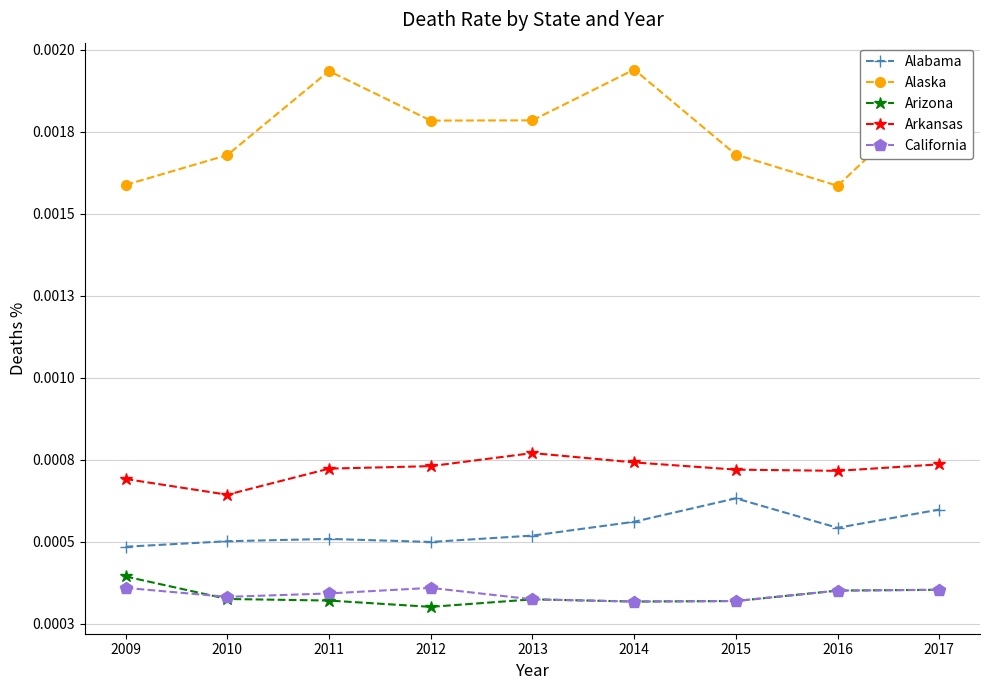

Does the chart have visible grid lines?

Yes